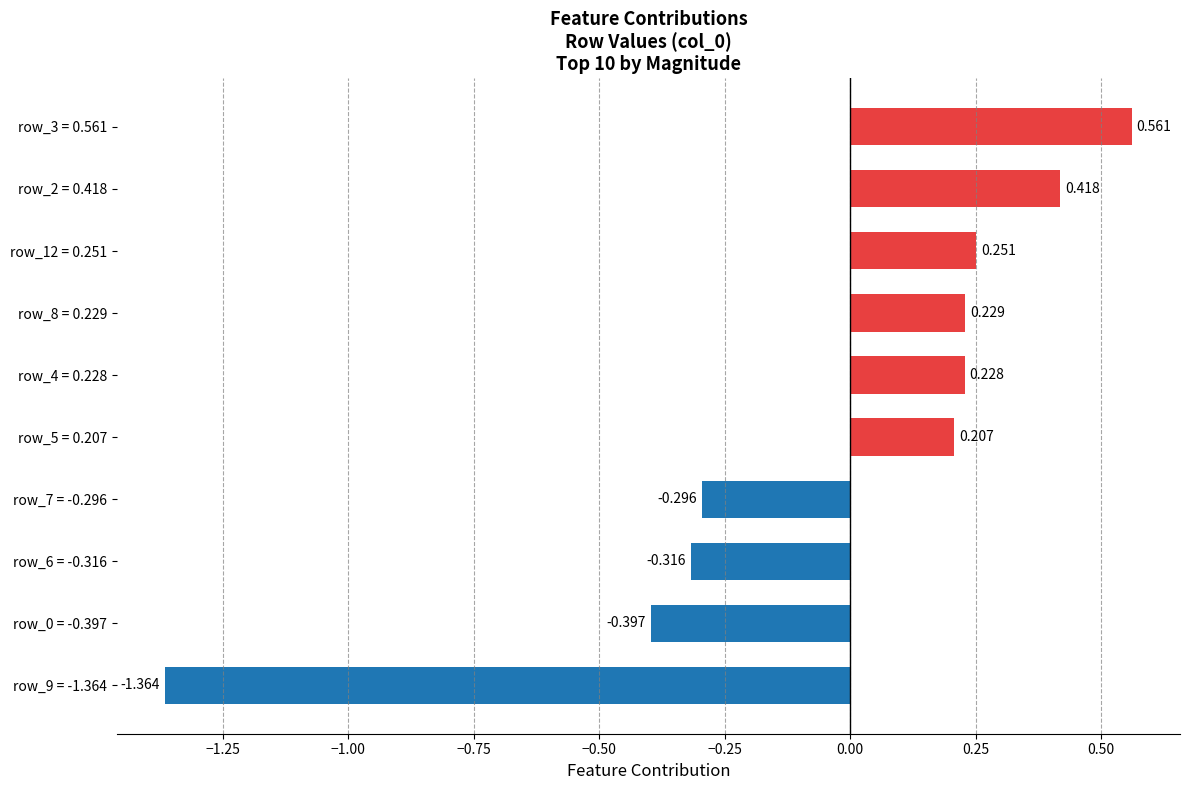

How many values are below zero?

4